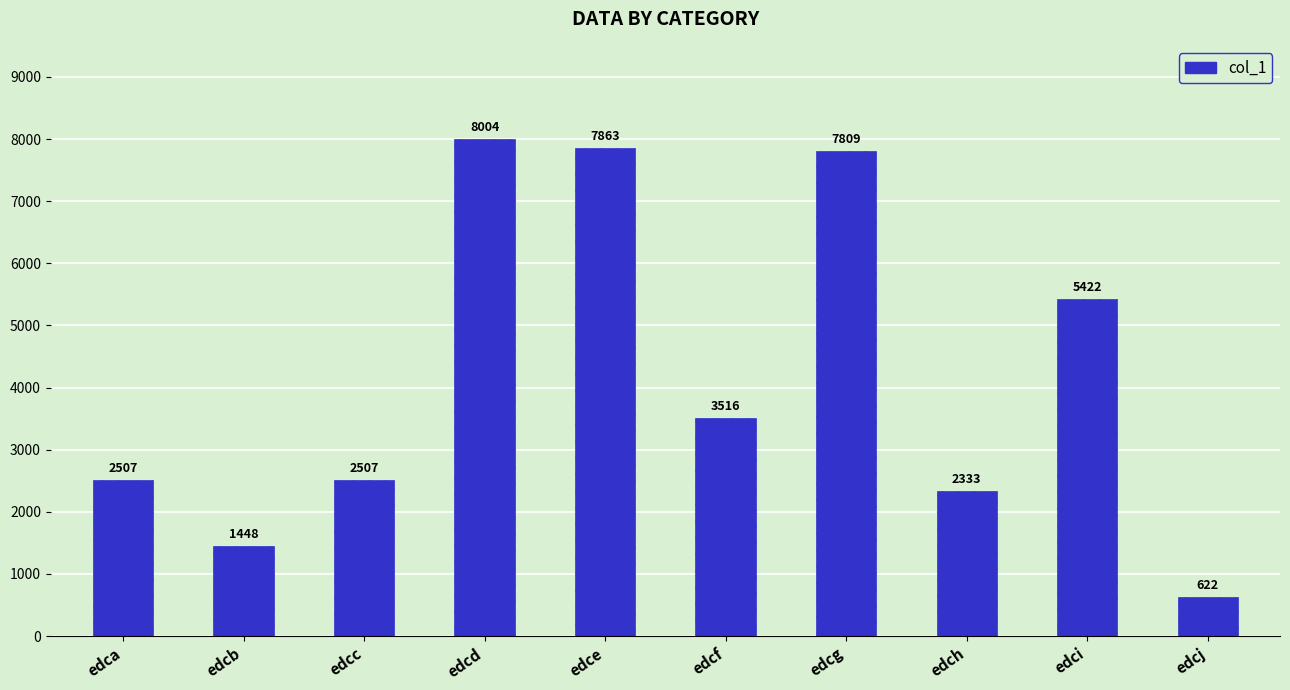

What is the change in value from edce to edcg?

-54